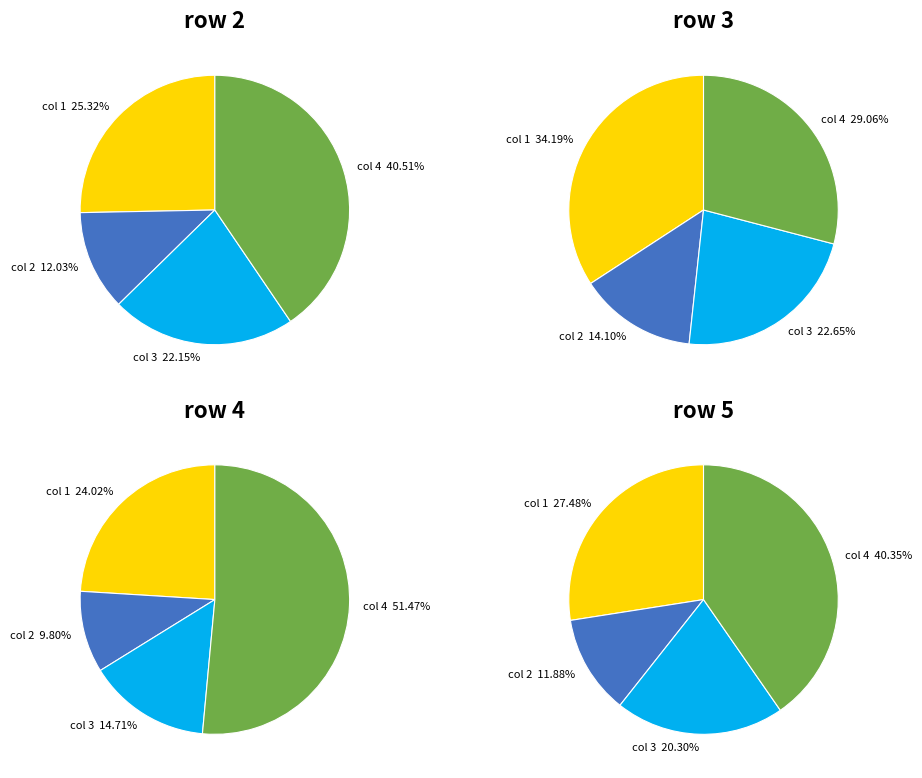

To the nearest percent, what is the combined percentage of col 3 and col 2?

34%